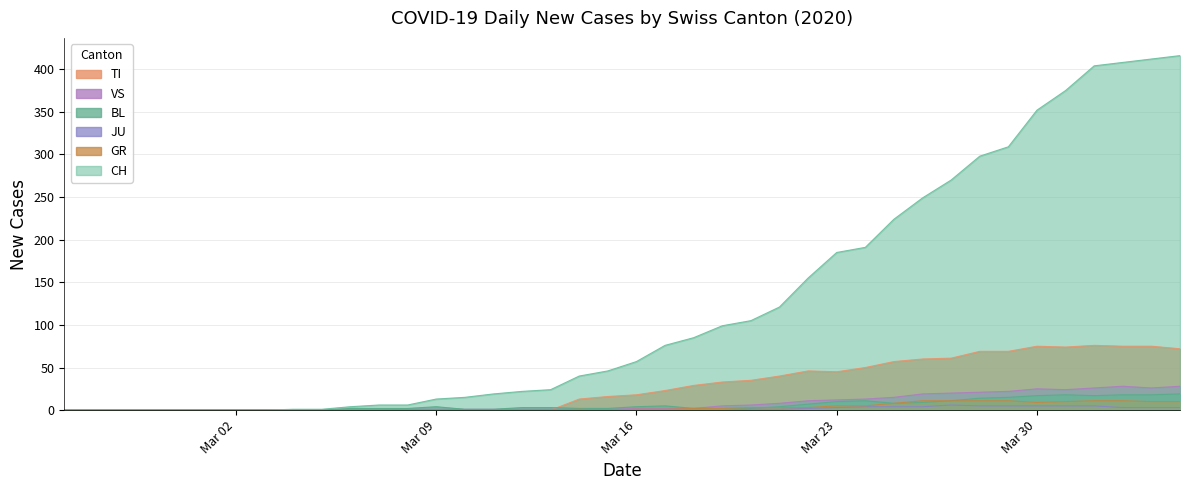

What is the maximum value shown in the chart?

416